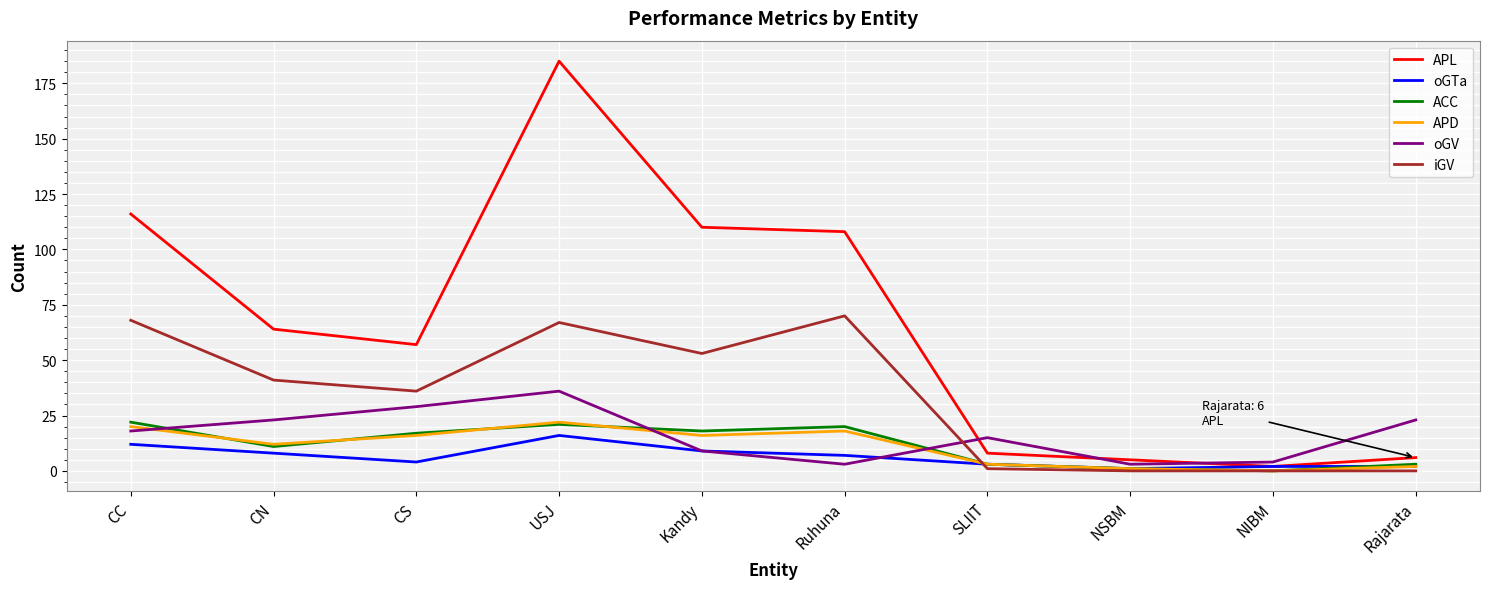

Does the chart display data point markers on the line(s)?

No